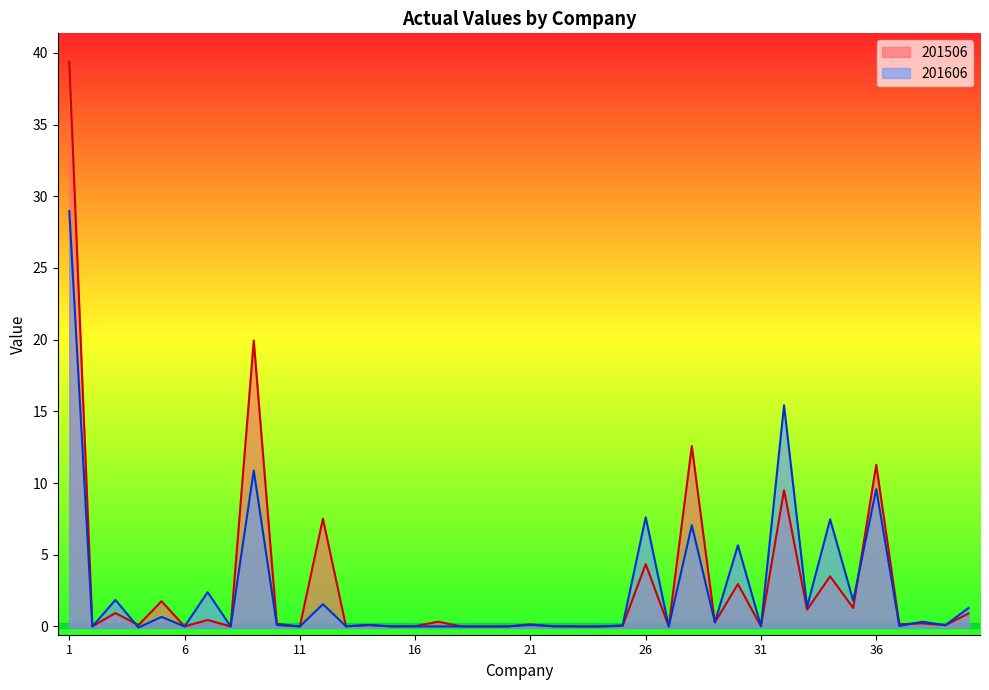

Reading left to right, list all the values displayed in this chart.

201506: 39.4	0.0	0.9	0.1	1.8	0.0	0.4	0.0	19.9	0.2	0.0	7.5	0.0	0.1	0.0	0.0	0.3	0.0	0.0	0.0	0.1	0.0	0.0	0.0	0.0	4.3	0.0	12.6	0.3	3.0	0.0	9.5	1.2	3.5	1.3	11.3	0.1	0.2	0.1	0.9
201606: 29.0	-0.0	1.9	-0.1	0.7	0.0	2.4	0.0	10.9	0.1	0.0	1.6	0.0	0.1	0.0	0.0	0.0	0.0	0.0	0.0	0.1	0.0	0.0	0.0	0.1	7.6	0.0	7.1	0.3	5.7	0.0	15.4	1.4	7.5	1.8	9.6	0.0	0.3	0.1	1.3